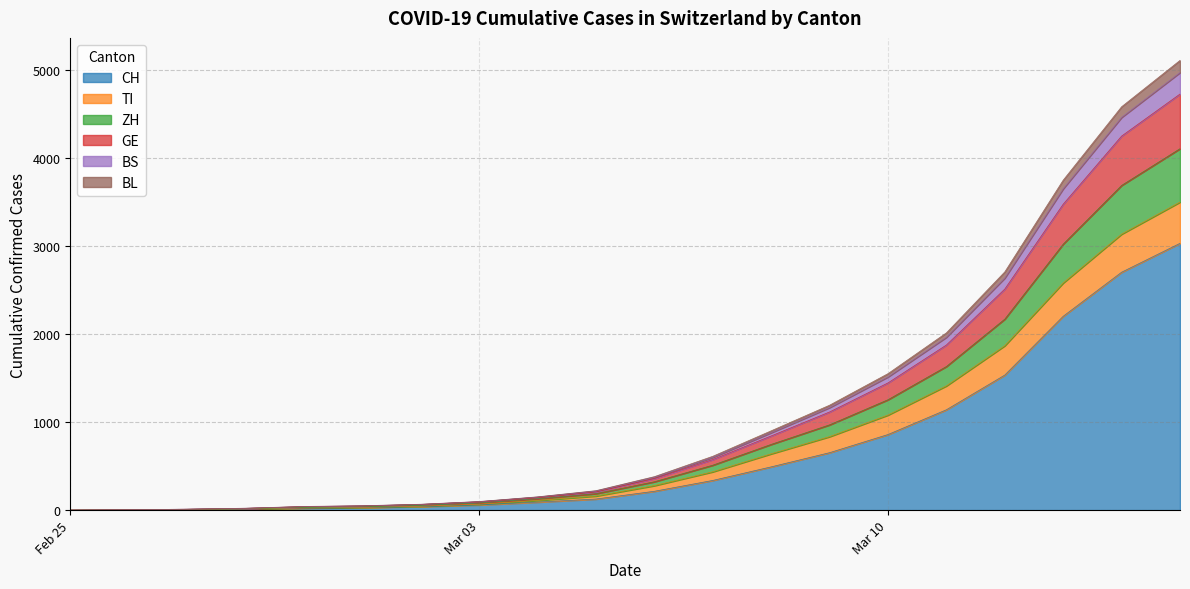

Does the chart display data point markers on the line(s)?

No